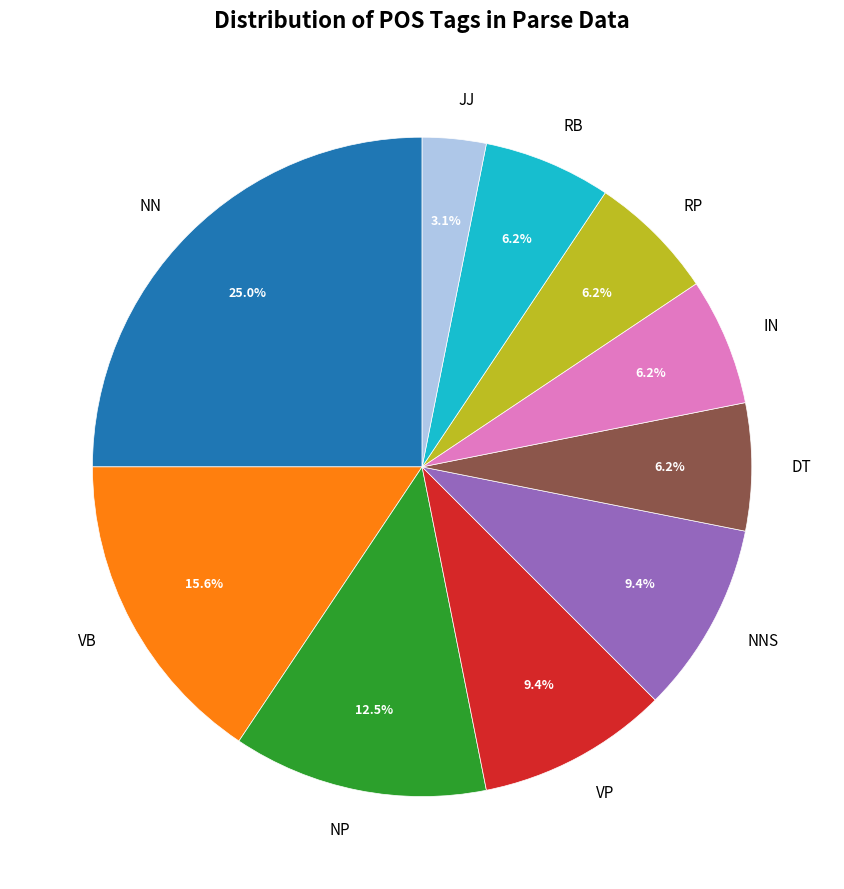

To the nearest percent, what is the difference between the NN and RB slice percentages?

19%